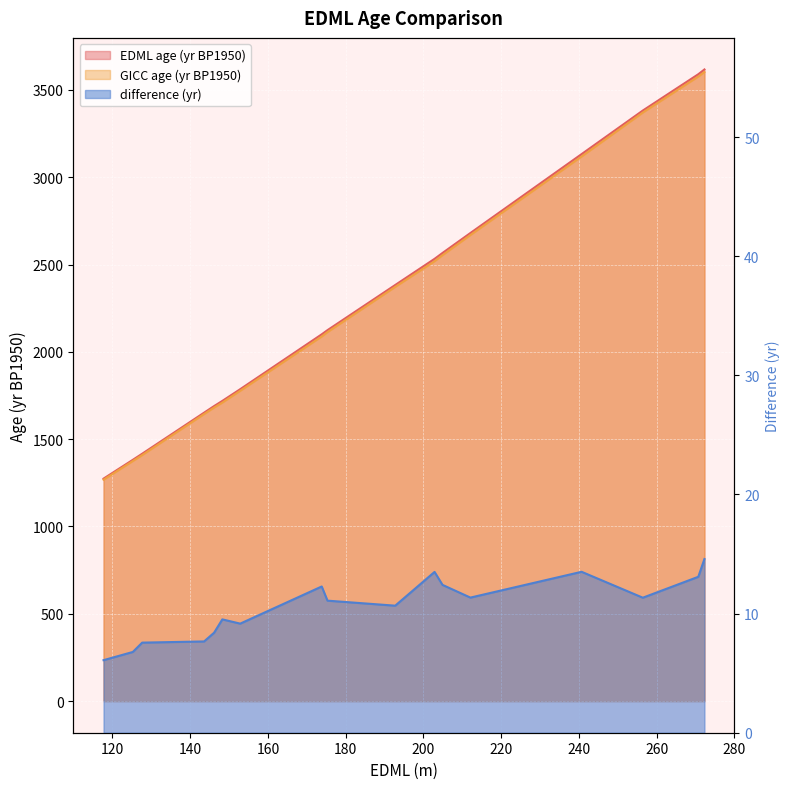

What are all the series names shown in the legend?

EDML age (yr BP1950), GICC age (yr BP1950), difference (yr)